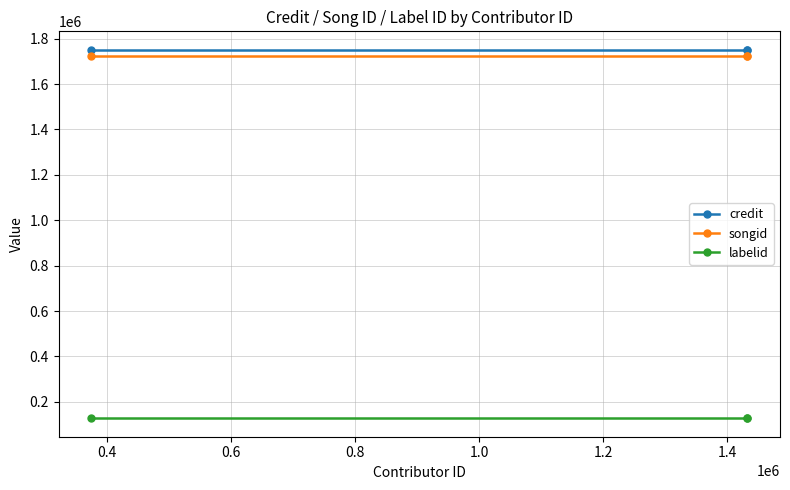

What is the average value of the labelid series?

127484